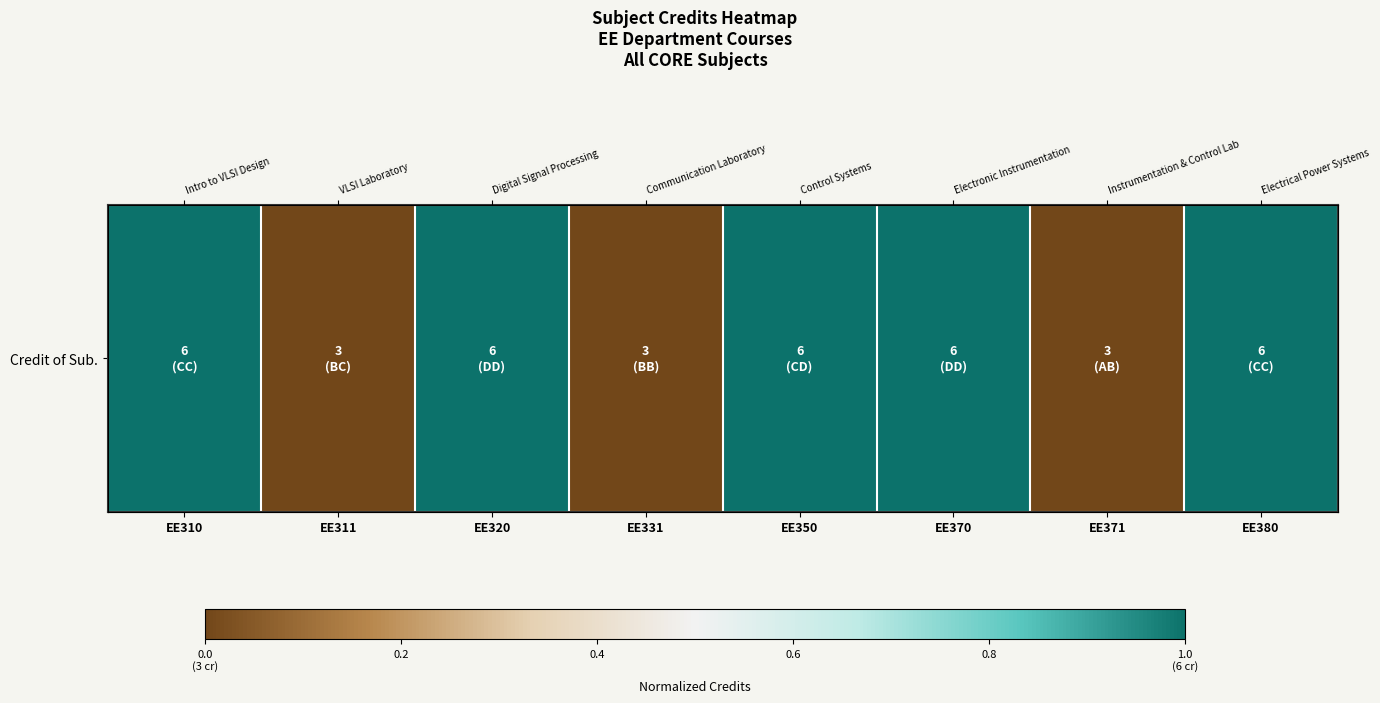

What is the difference between the maximum and minimum values?

1